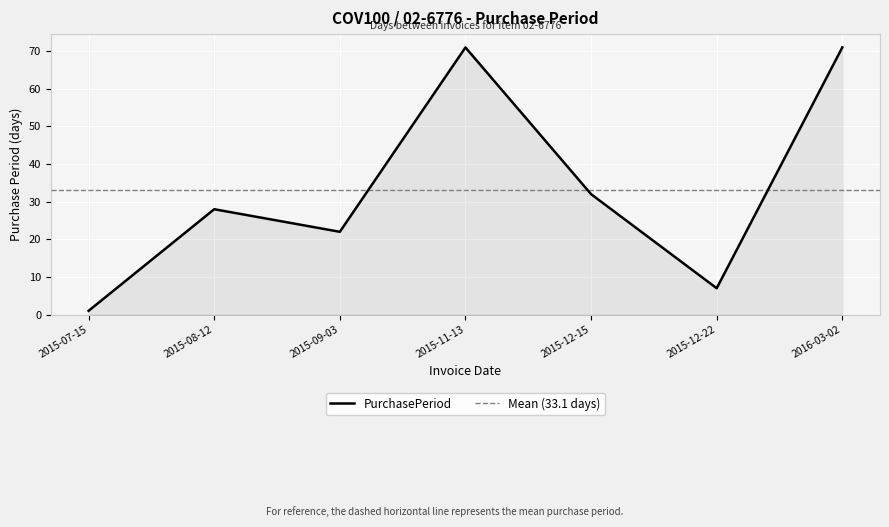

List the labels in order of value, smallest first.

2015-07-15, 2015-12-22, 2015-09-03, 2015-08-12, 2015-12-15, 2015-11-13, 2016-03-02